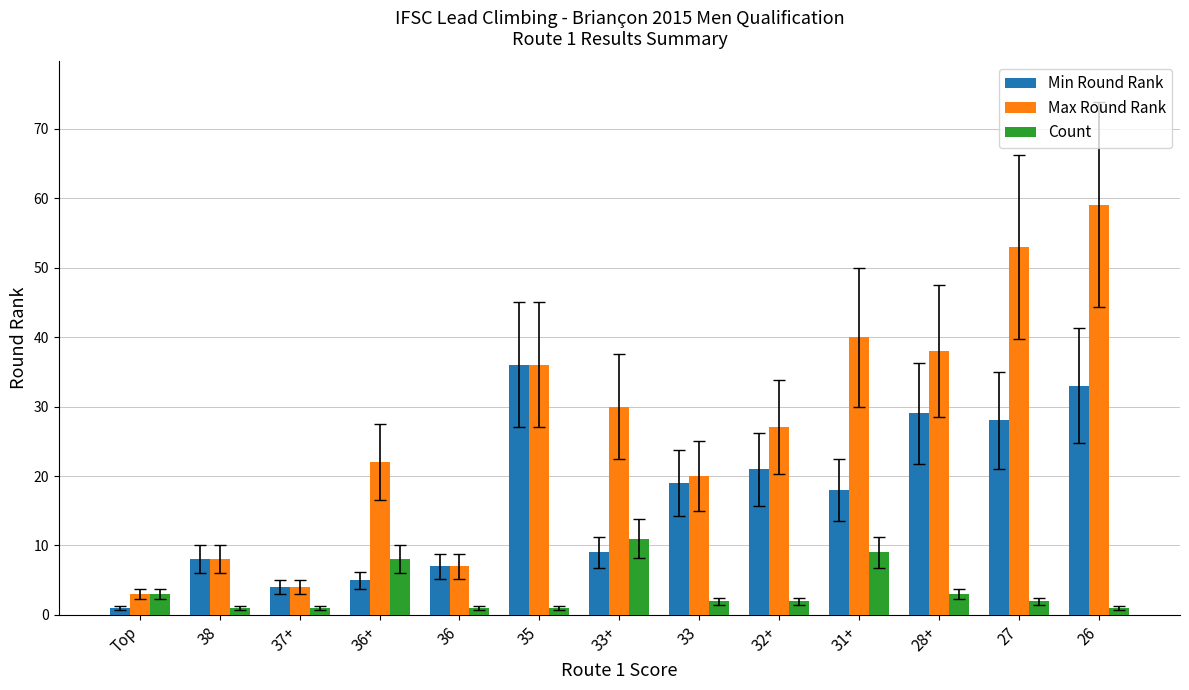

Which series has the widest spread of values?

Max Round Rank